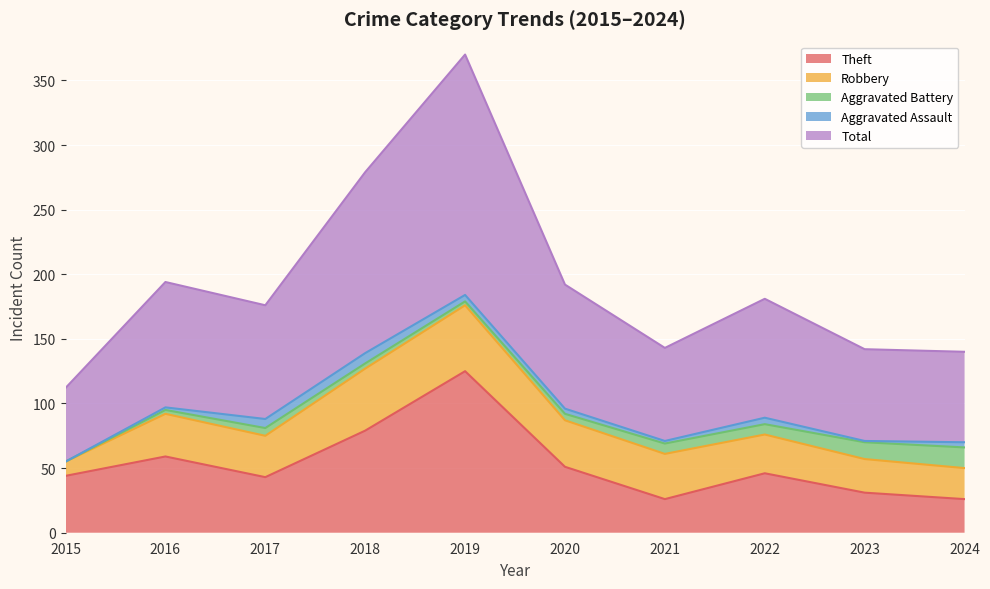

Rank the series at 2019 from highest to lowest value.

Total, Theft, Robbery, Aggravated Assault, Aggravated Battery